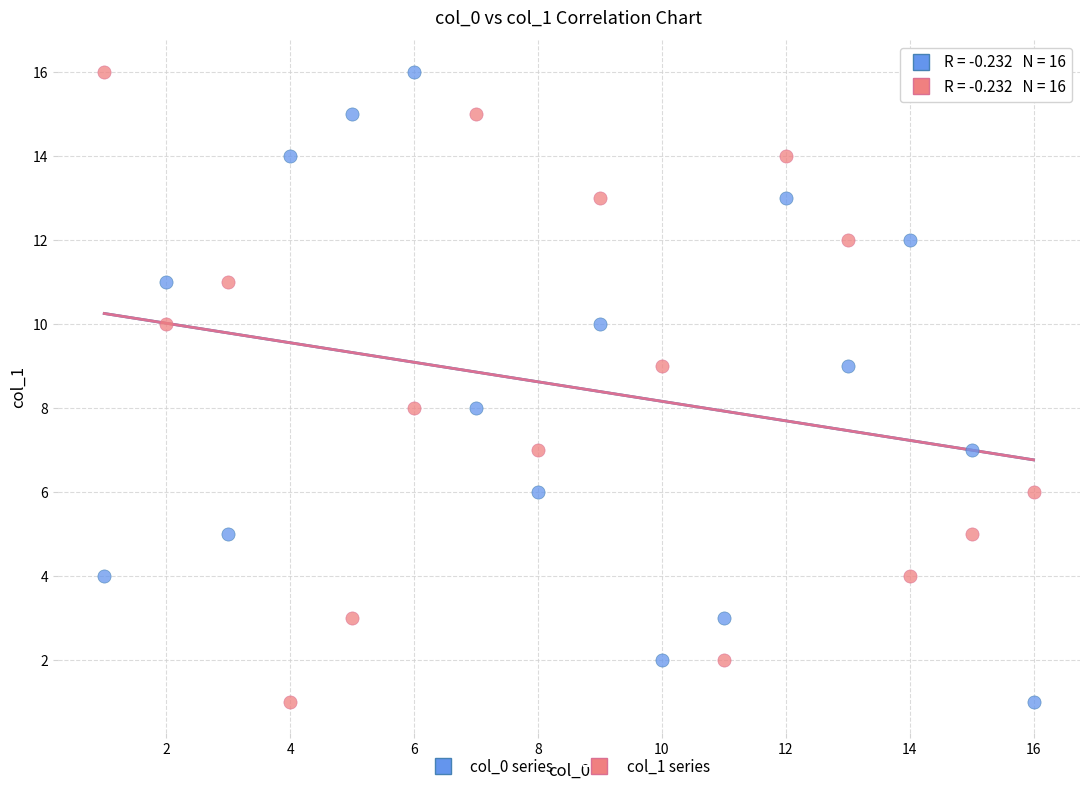

What are all the series names shown in the legend?

col_0 series, col_1 series